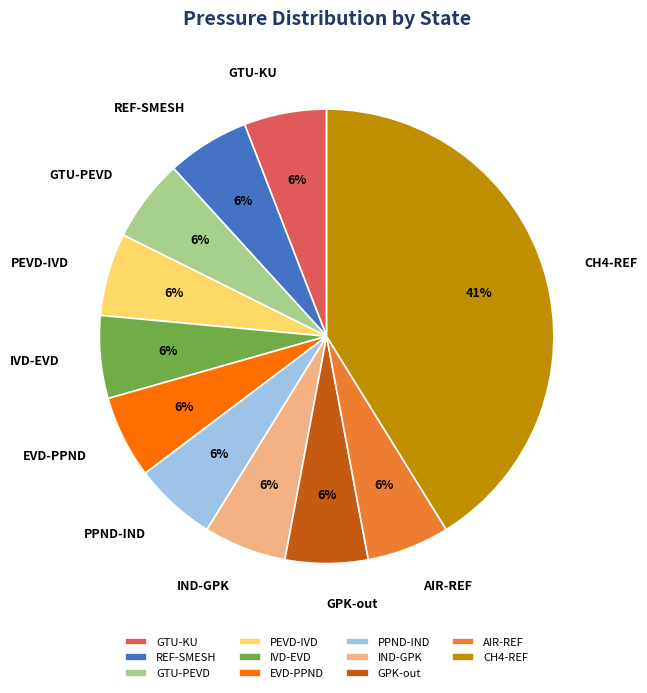

Is there a majority slice in this chart?

No